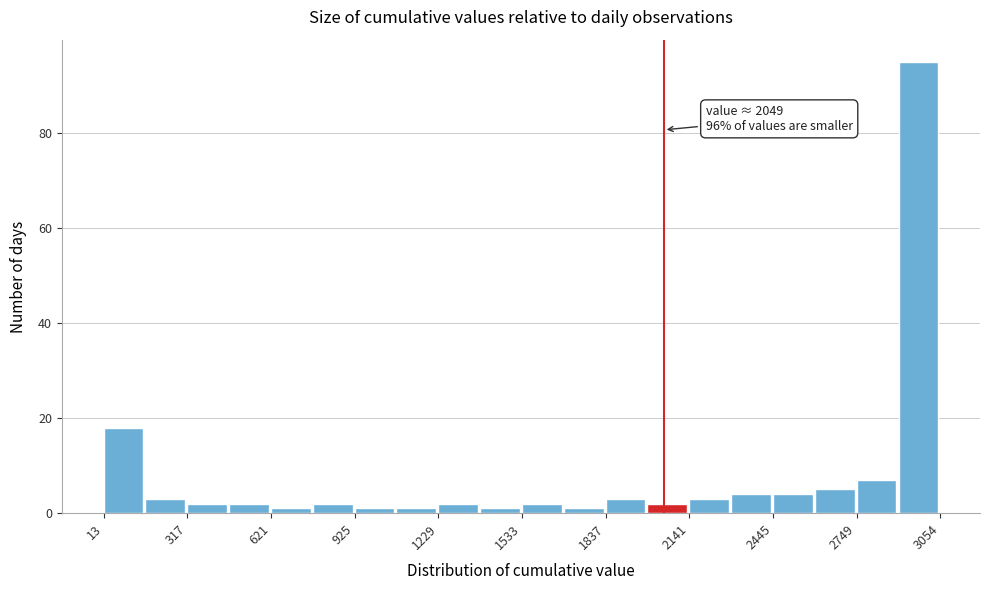

Read against the x-axis, roughly where is the centre of the tallest bar?

2950